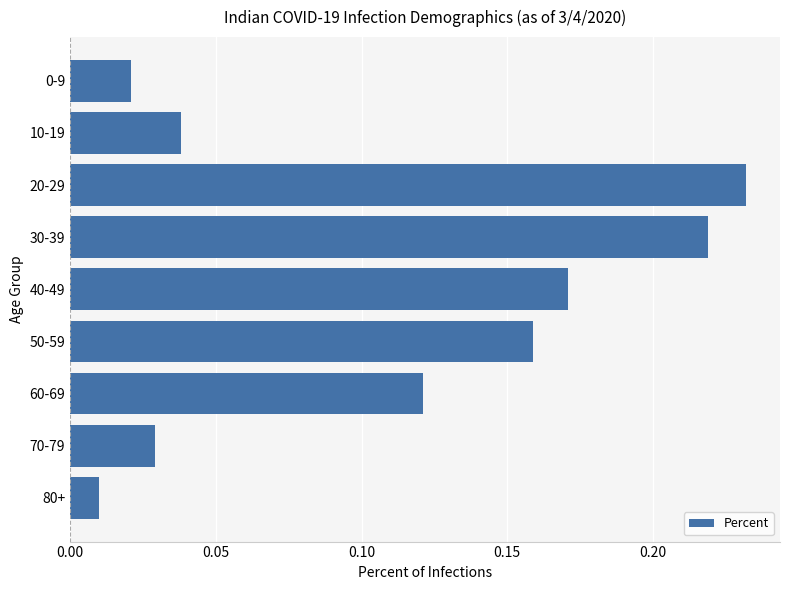

Is it true that the value at 60-69 is 0.2?

False